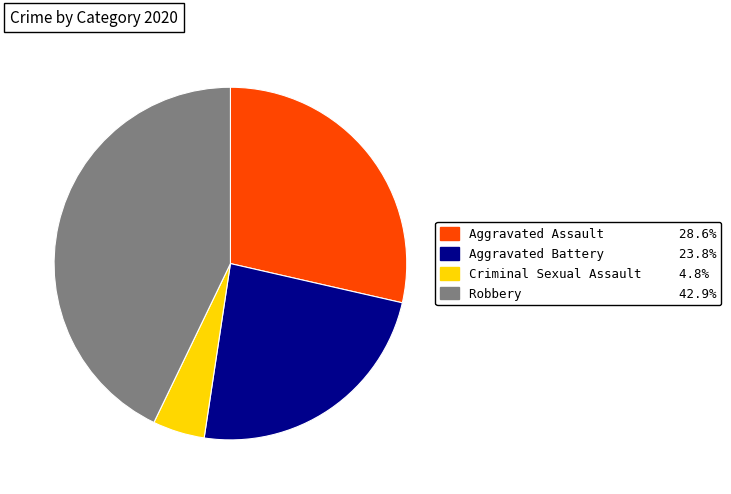

Is there any slice that represents more than half of the pie?

No